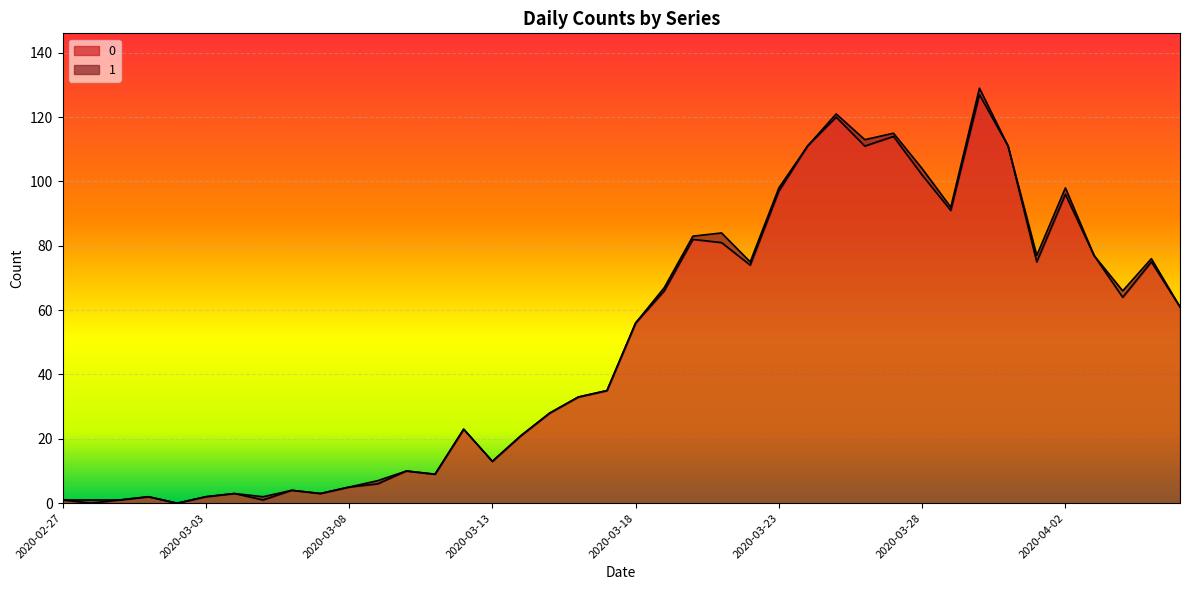

Does the chart display data point markers on the line(s)?

No